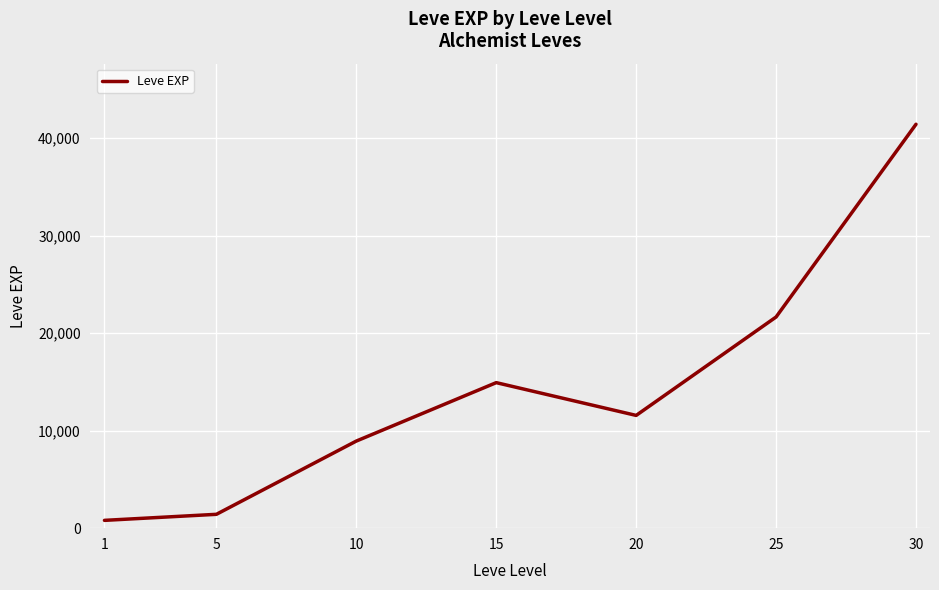

Which category has the highest value across all series?

30